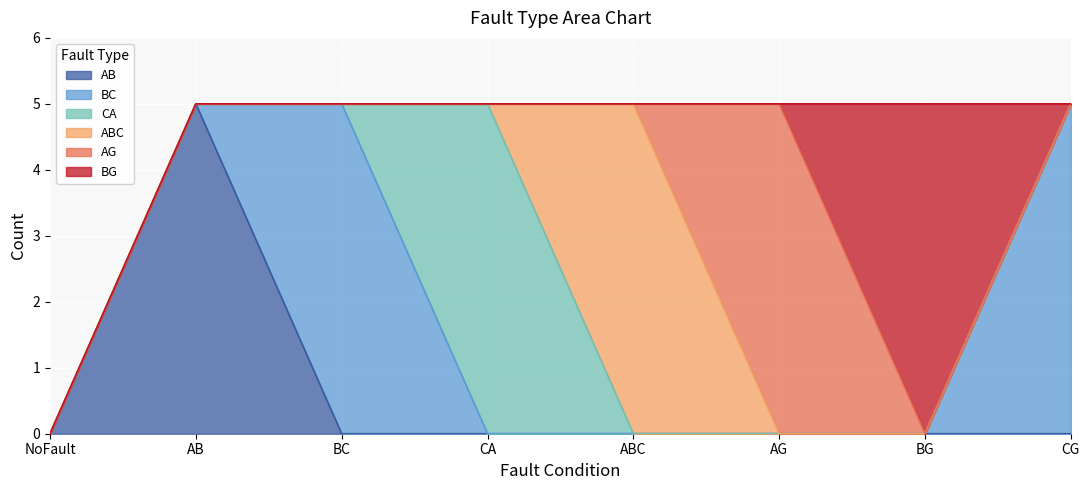

How many lines are shown in the chart?

6